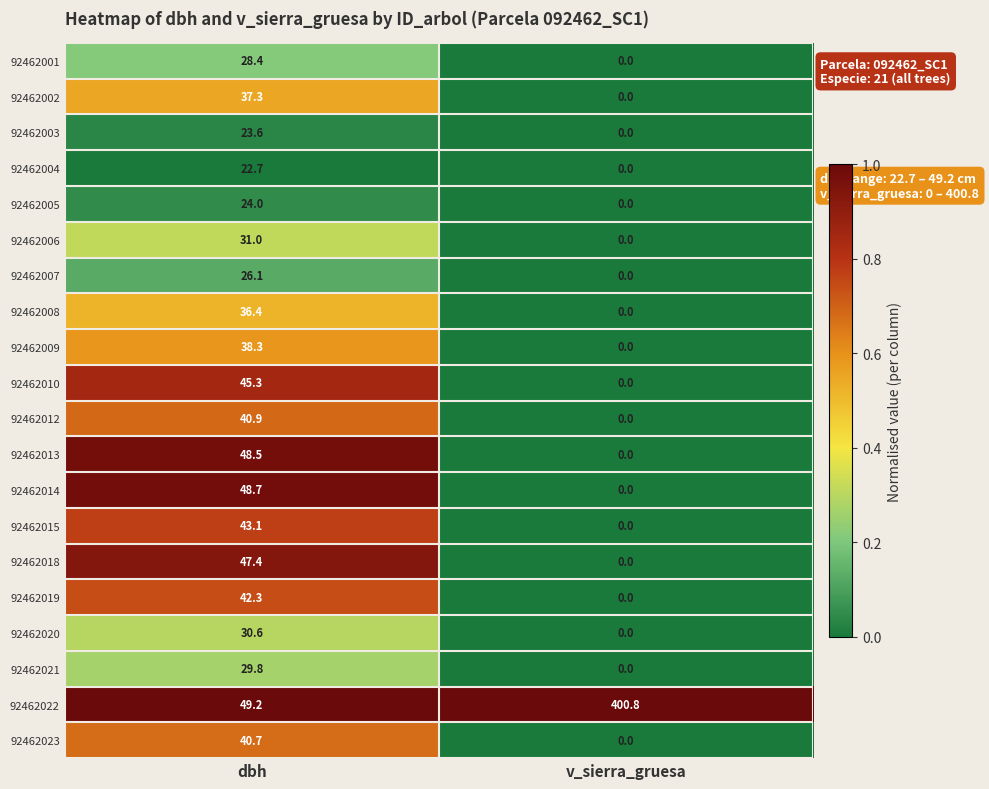

List the series in order of their peak value, lowest first.

92462004, 92462003, 92462005, 92462007, 92462001, 92462021, 92462020, 92462006, 92462008, 92462002, 92462009, 92462023, 92462012, 92462019, 92462015, 92462010, 92462018, 92462013, 92462014, 92462022